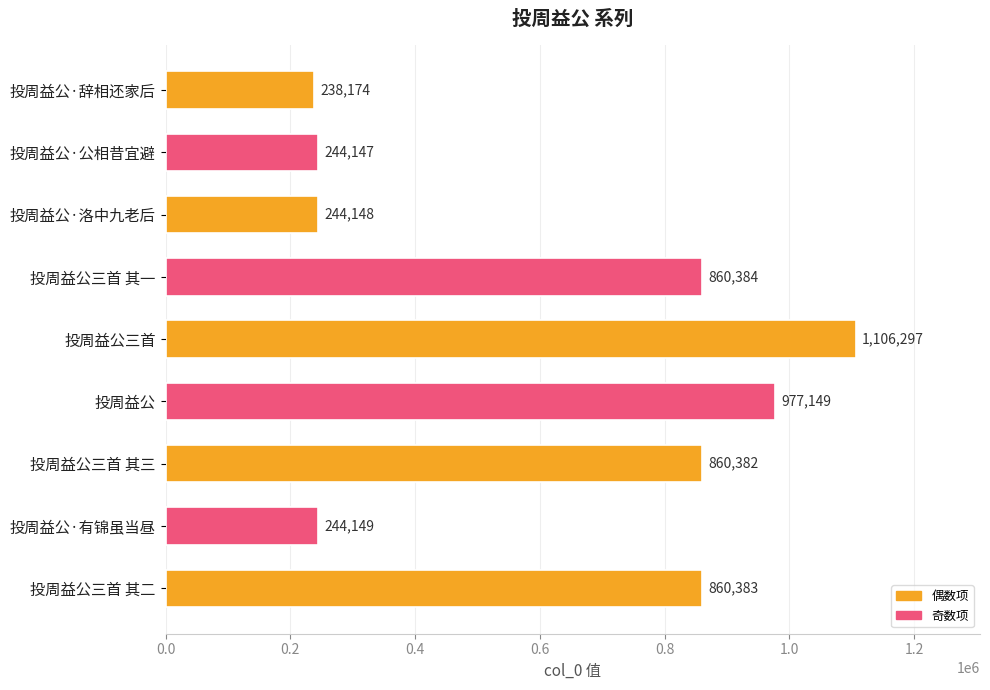

Reading top to bottom, extract all data points from this chart.

投周益公·辞相还家后=238174	投周益公·公相昔宜避=244147	投周益公·洛中九老后=244148	投周益公三首 其一=860384	投周益公三首=1106297	投周益公=977149	投周益公三首 其三=860382	投周益公·有锦虽当昼=244149	投周益公三首 其二=860383